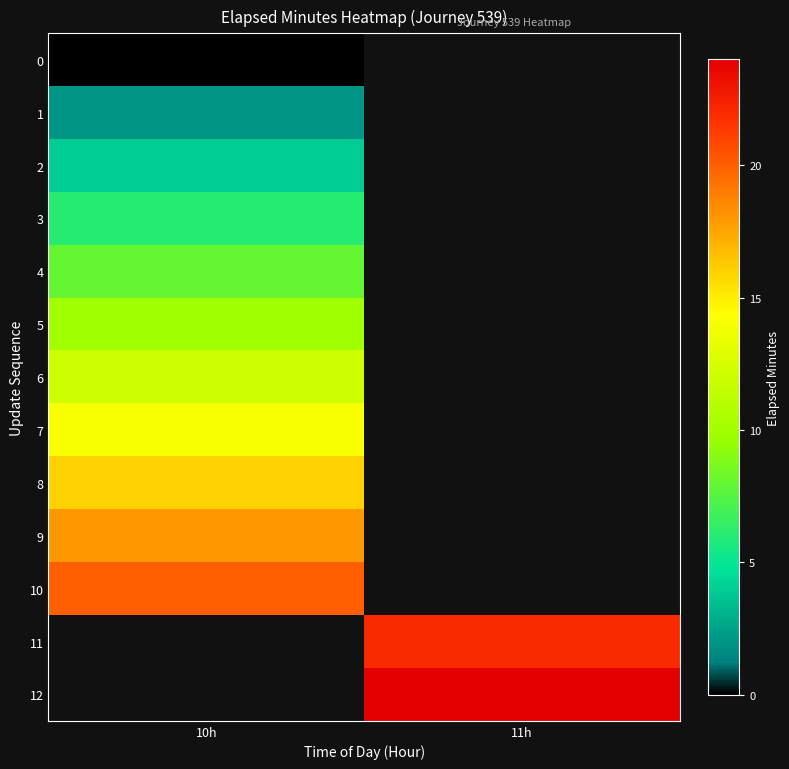

What is the lowest value of the 8 series?

16.0